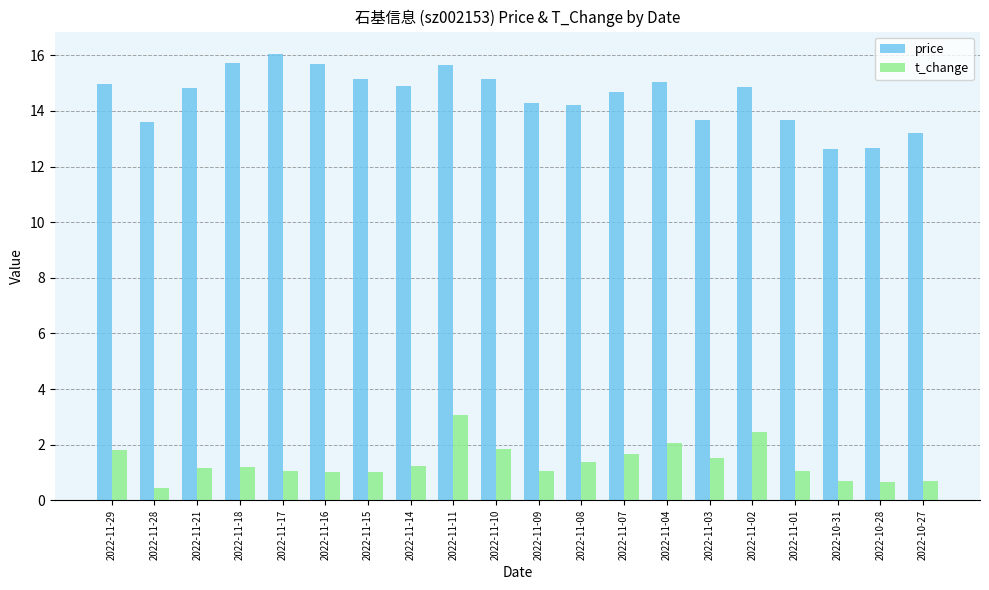

The t_change series shows 0.2 at 2022-11-09. True or false?

False